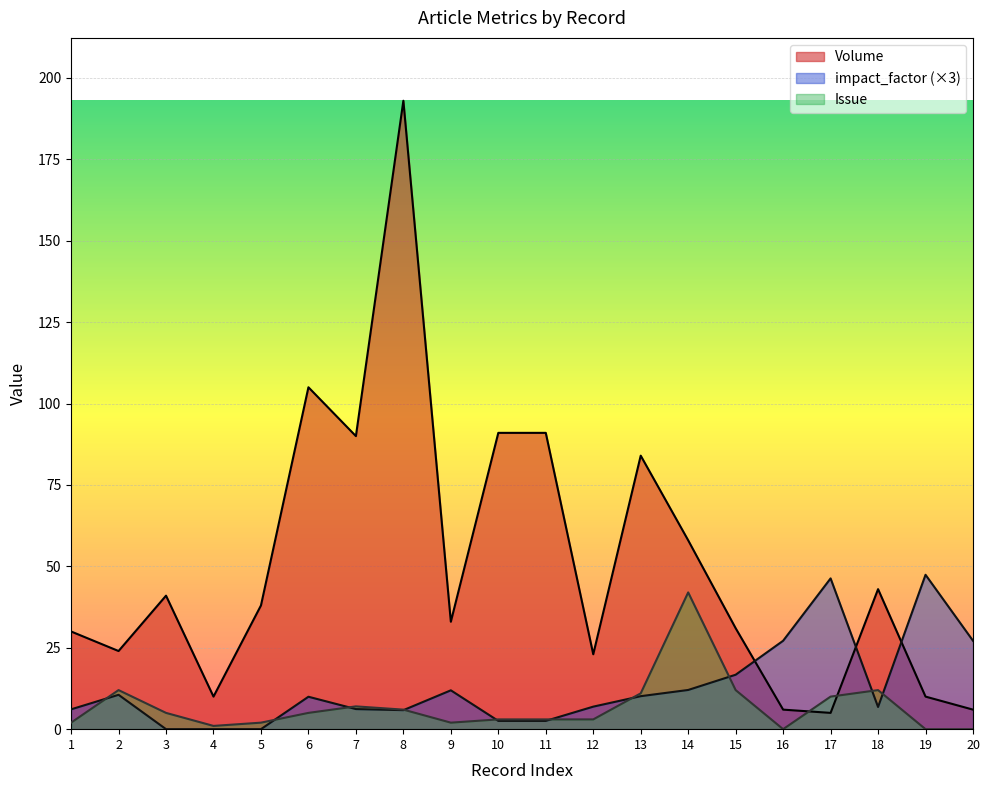

Reading left to right, what are all the values shown in this chart?

Volume: 1=30.0	2=24.0	3=41.0	4=10.0	5=38.0	6=105.0	7=90.0	8=193.0	9=33.0	10=91.0	11=91.0	12=23.0	13=84.0	14=58.0	15=31.0	16=6.0	17=5.0	18=43.0	19=10.0	20=6.0
impact_factor: 1=6.1	2=10.6	3=0.0	4=0.0	5=0.0	6=10.0	7=6.2	8=5.8	9=11.9	10=2.5	11=2.5	12=6.9	13=10.1	14=12.0	15=16.7	16=27.2	17=46.3	18=6.8	19=47.4	20=27.2
Issue: 1=2.0	2=12.0	3=5.0	4=1.0	5=2.0	6=5.0	7=7.0	8=6.0	9=2.0	10=3.0	11=3.0	12=3.0	13=11.0	14=42.0	15=12.0	16=0.0	17=10.0	18=12.0	19=0.0	20=0.0